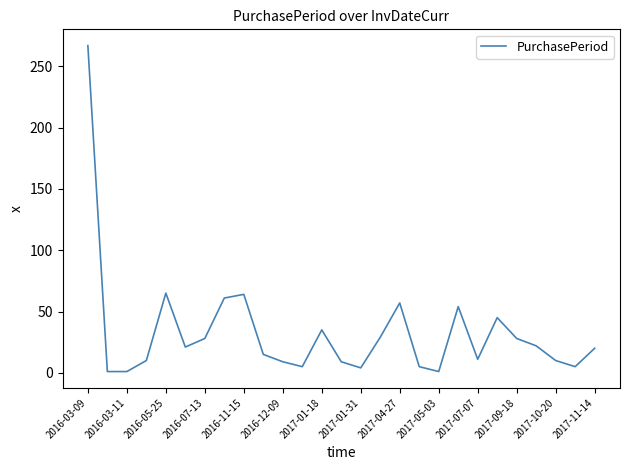

What is the greatest value displayed?

267